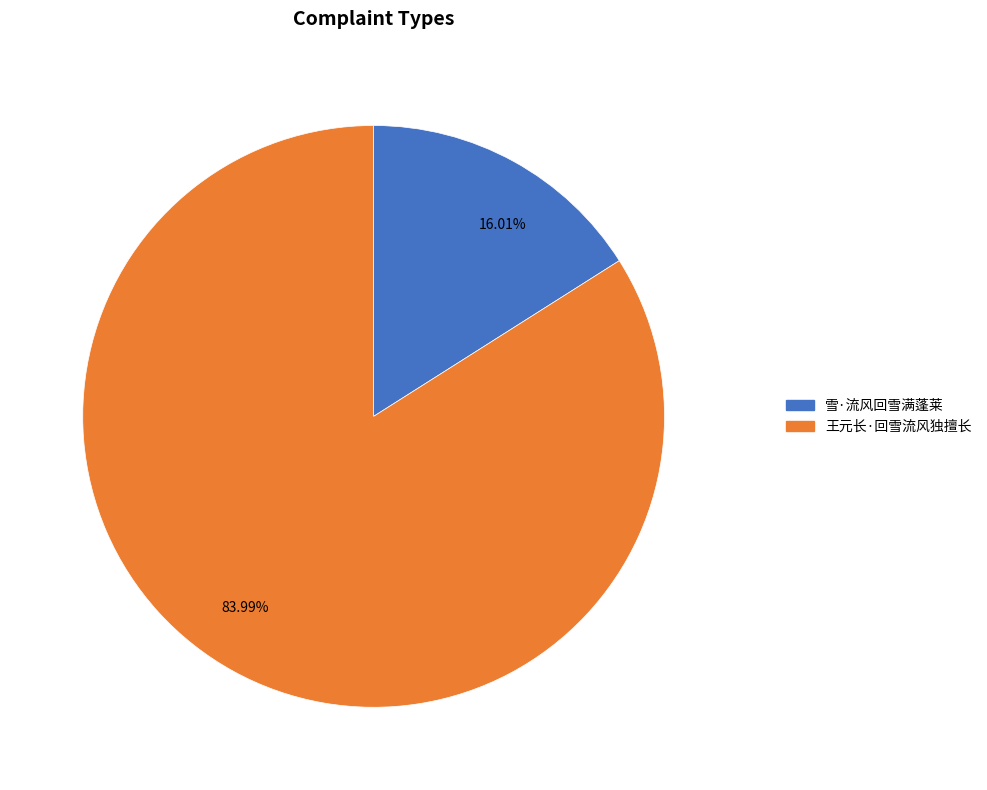

Which category accounts for the majority?

王元长·回雪流风独擅长